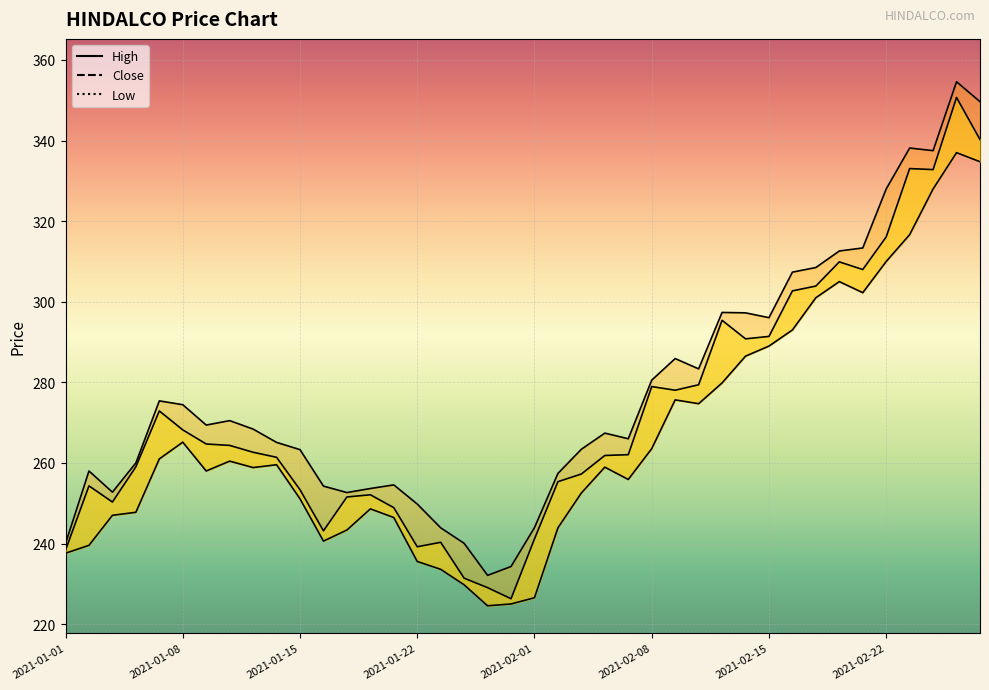

What is the maximum value for Low?

337.0